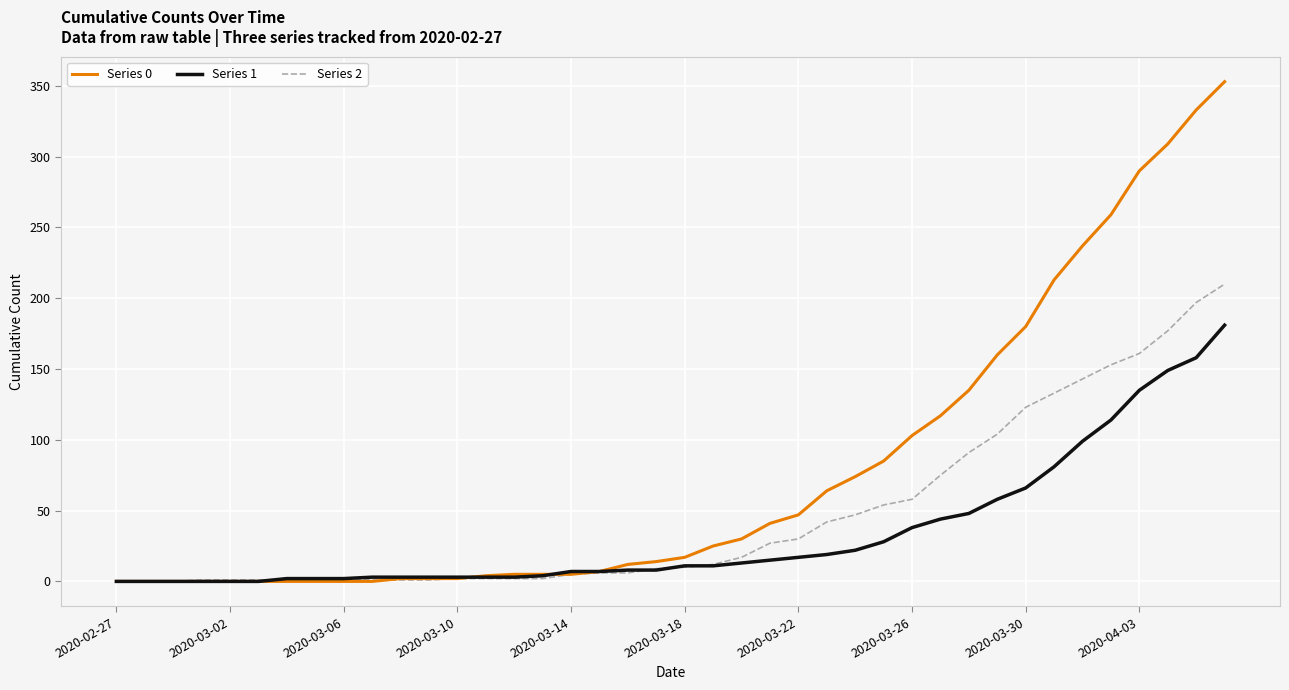

Which series has the largest total across all categories?

Series 0